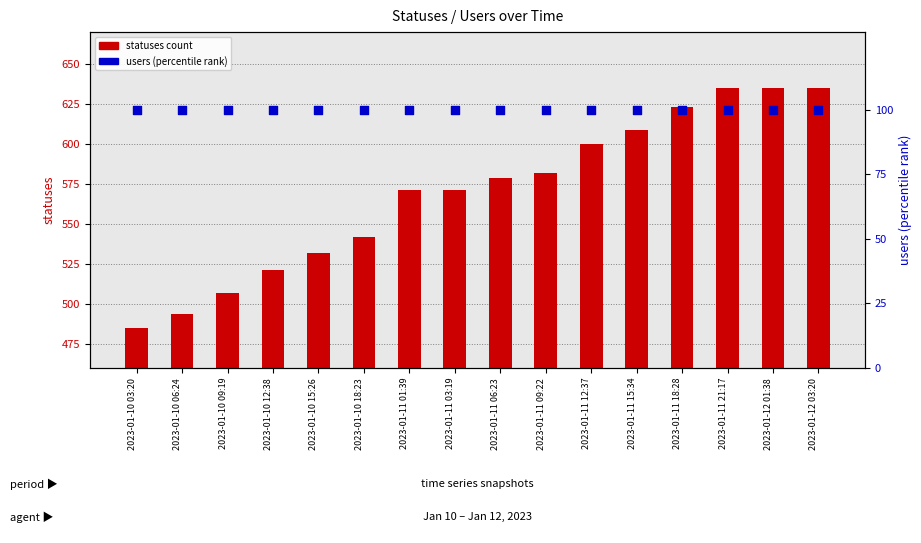

Is the value of statuses at 2023-01-10 15:26 greater than the value of users (percentile) at 2023-01-10 06:24?

Yes